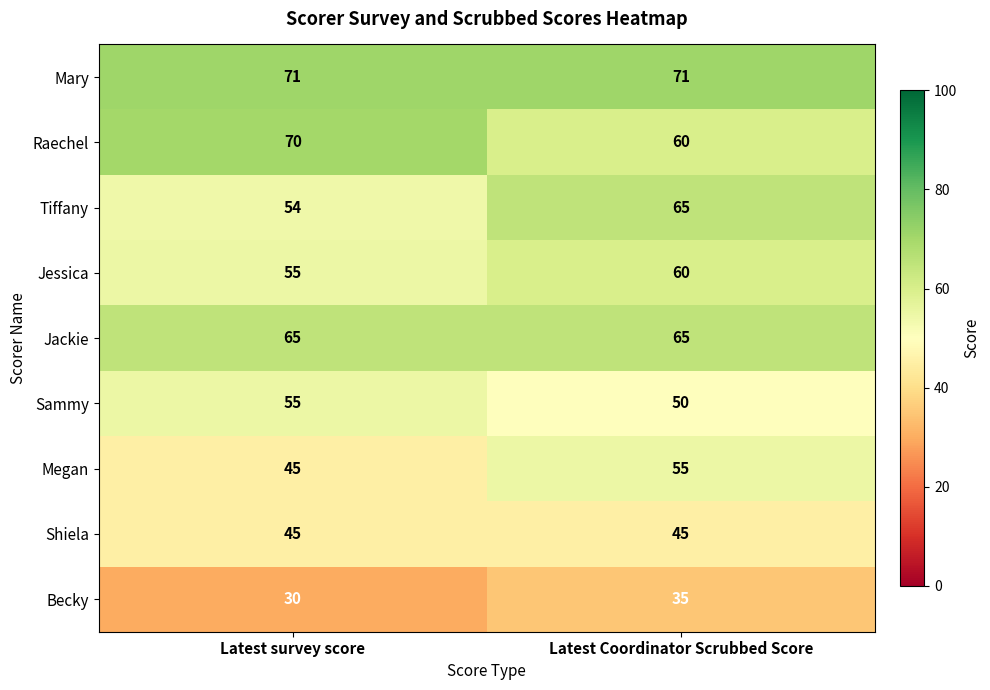

How many series are shown in this chart?

9